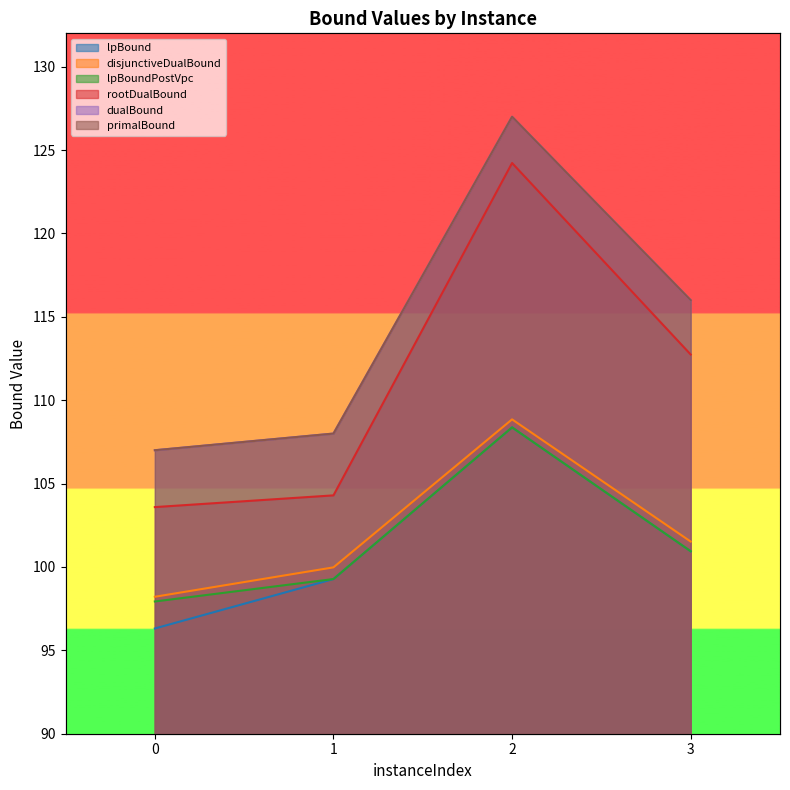

At which category is the sum across all series the highest?

2